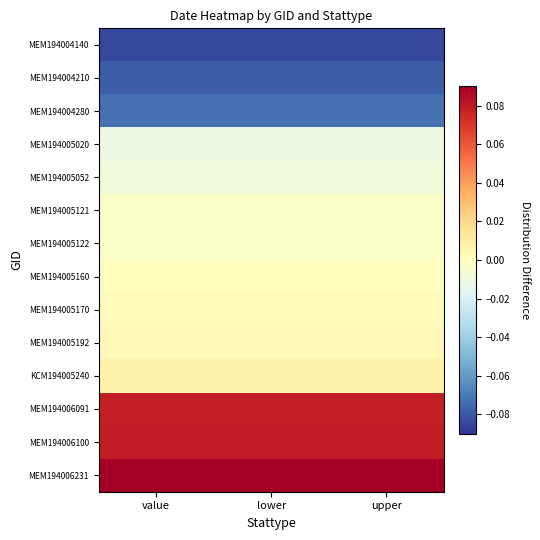

Rank the series at value from lowest to highest value.

MEM194004140, MEM194004210, MEM194004280, MEM194005020, MEM194005052, MEM194005121, MEM194005122, MEM194005160, MEM194005170, MEM194005192, KCM194005240, MEM194006091, MEM194006100, MEM194006231